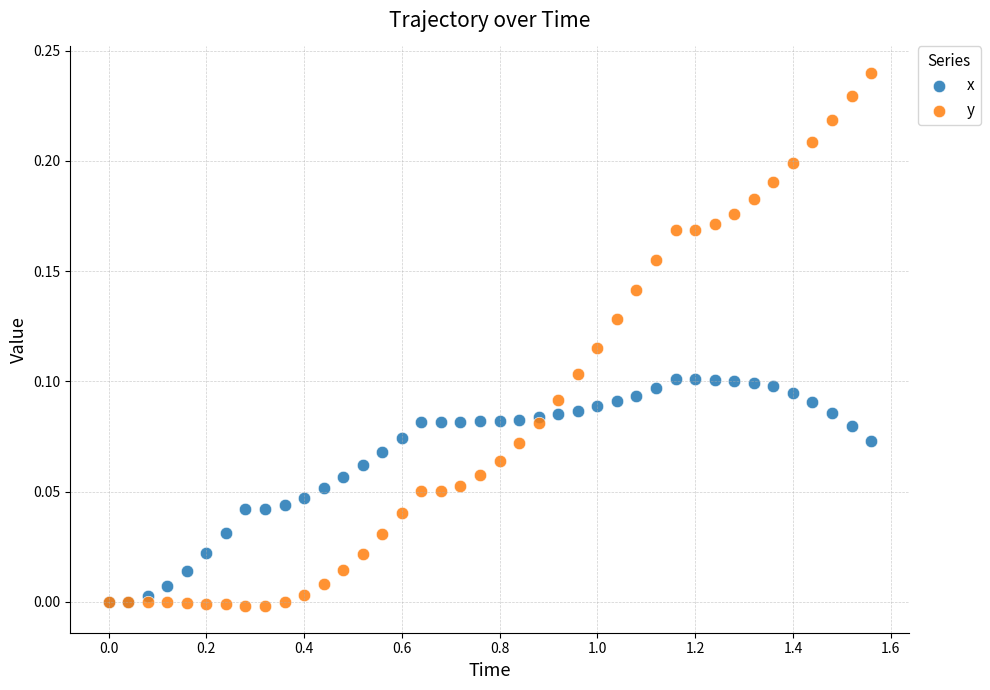

What are all the series names shown in the legend?

x, y